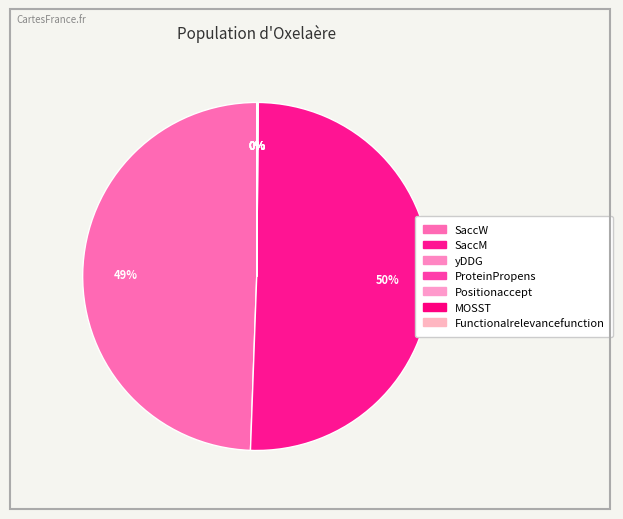

What is the majority slice?

SaccM